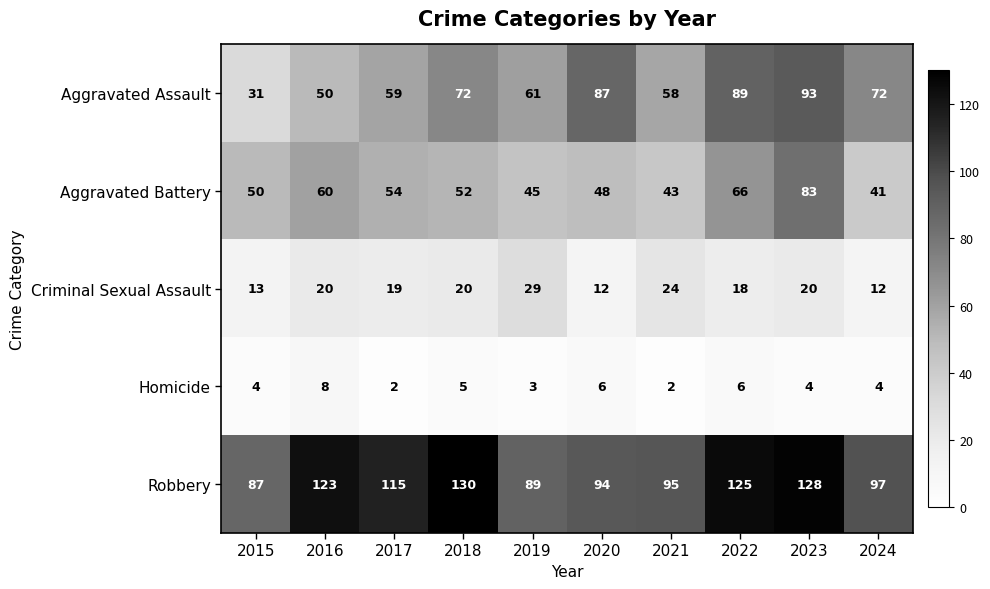

At how many categories does at least one series exceed 117?

4